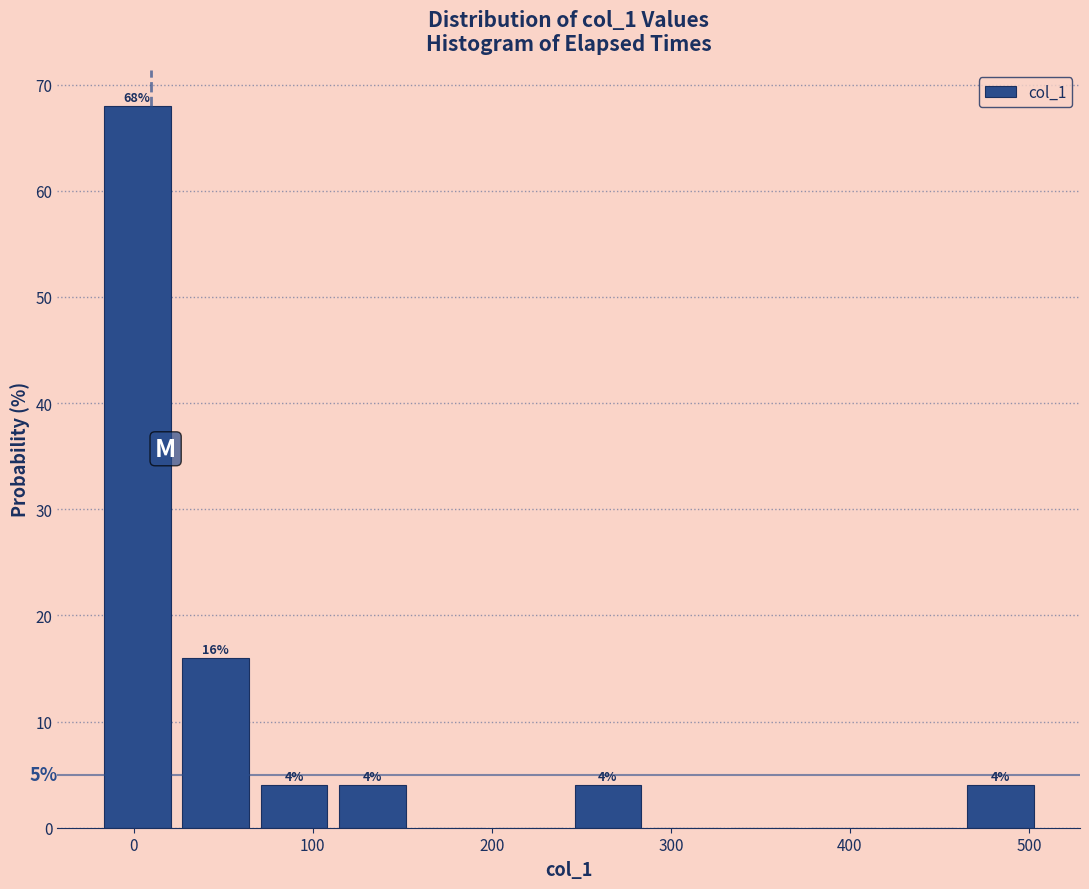

Over which range of the x-axis is the bar tallest?

-20 to 20